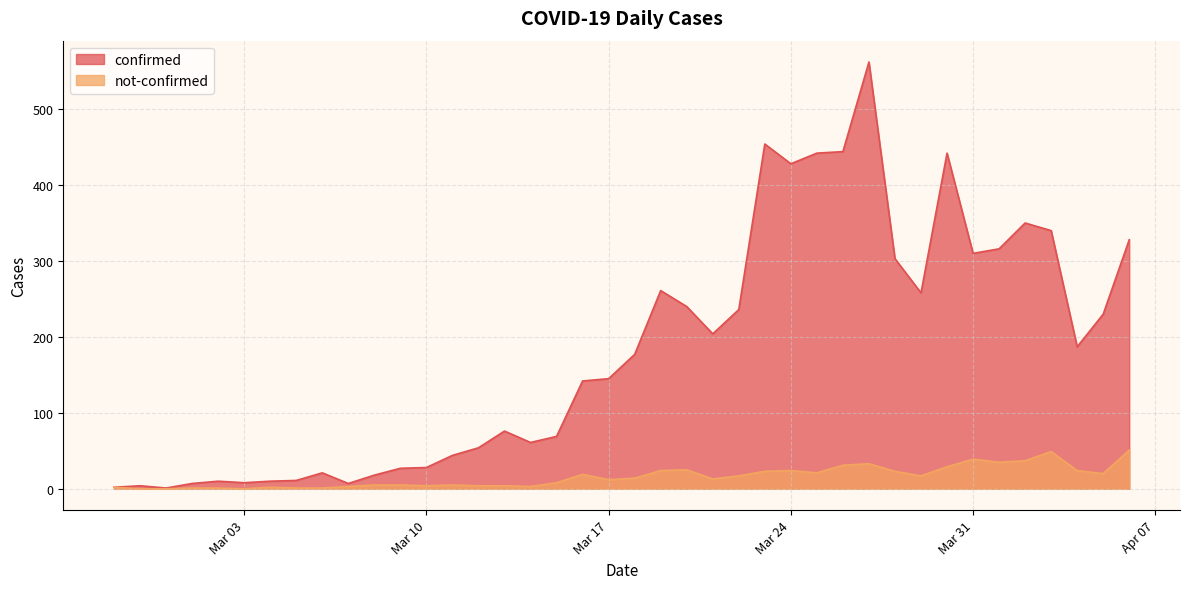

Which has a higher value, 2020-03-25 or 2020-03-13?

2020-03-25